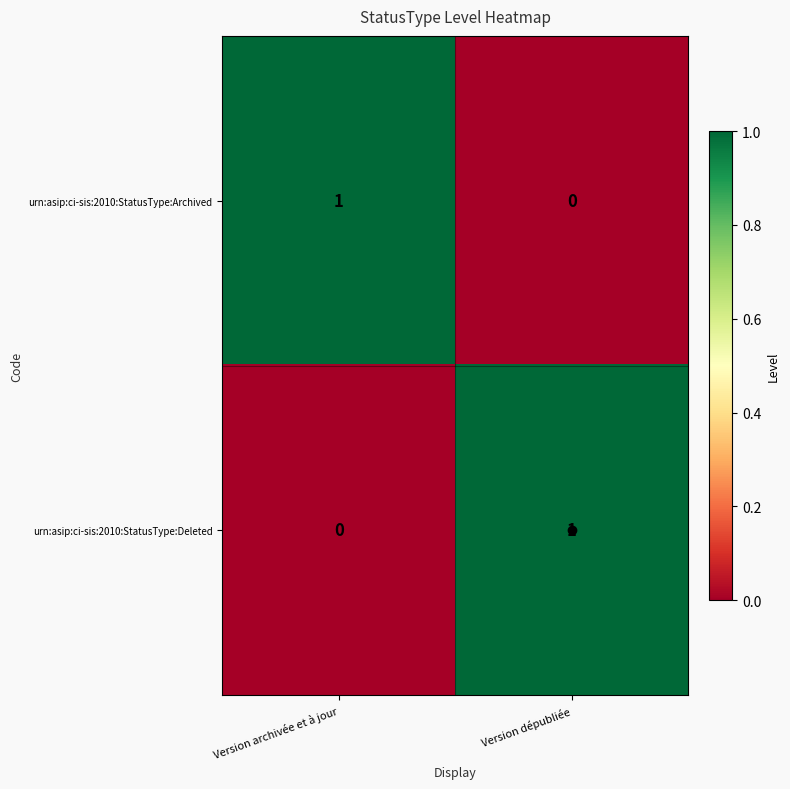

Is the value of urn:asip:ci-sis:2010:StatusType:Deleted at Version dépubliée greater than the value of urn:asip:ci-sis:2010:StatusType:Archived at Version dépubliée?

Yes